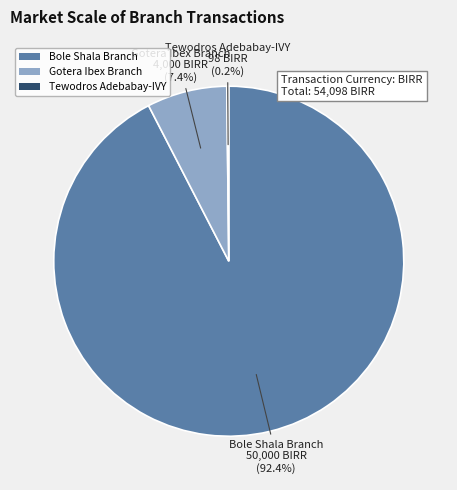

What portion of the pie excludes Gotera Ibex Branch?

92.6%